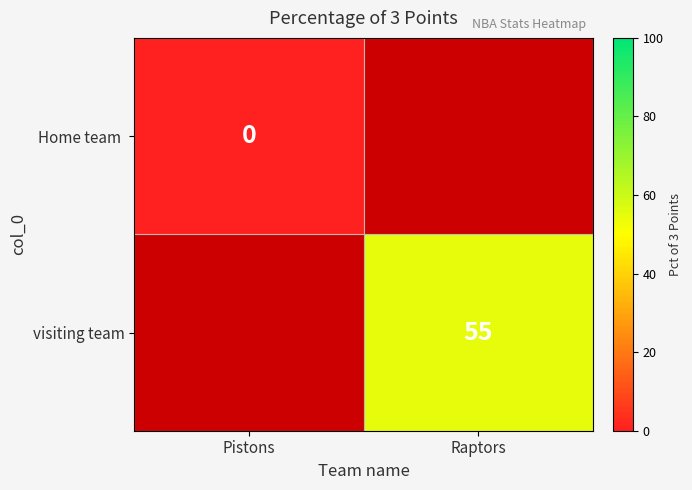

True or false: visiting team has a value of 97 at Raptors.

False